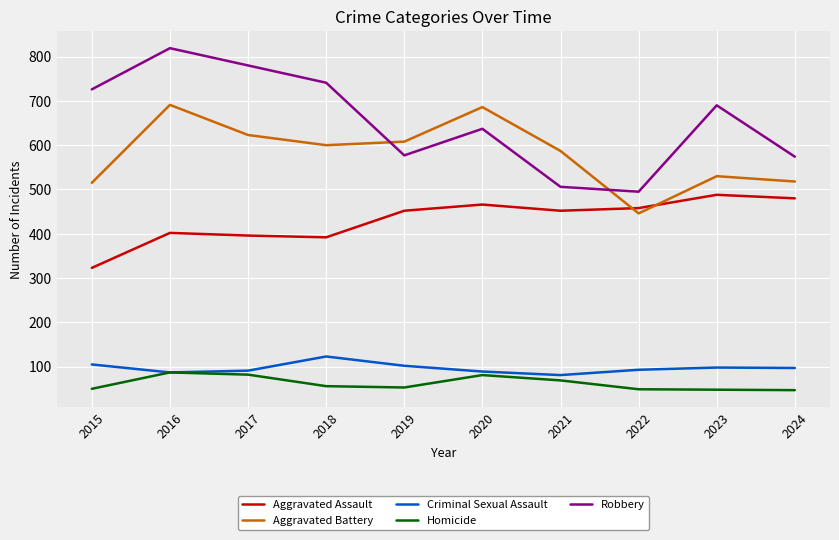

True or false: Robbery has a value of 1289 at 2017.

False